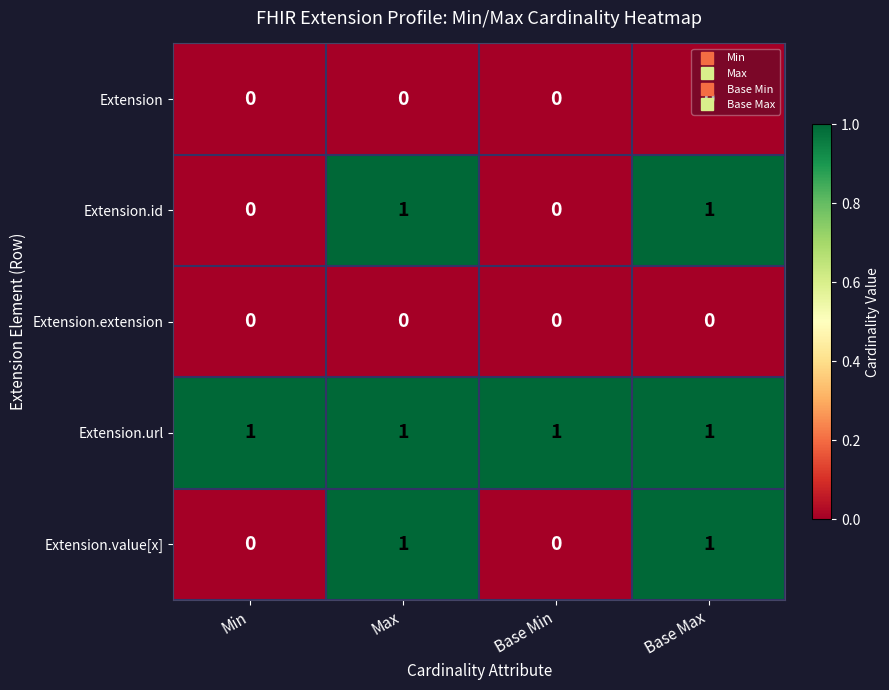

What is the greatest value displayed?

1